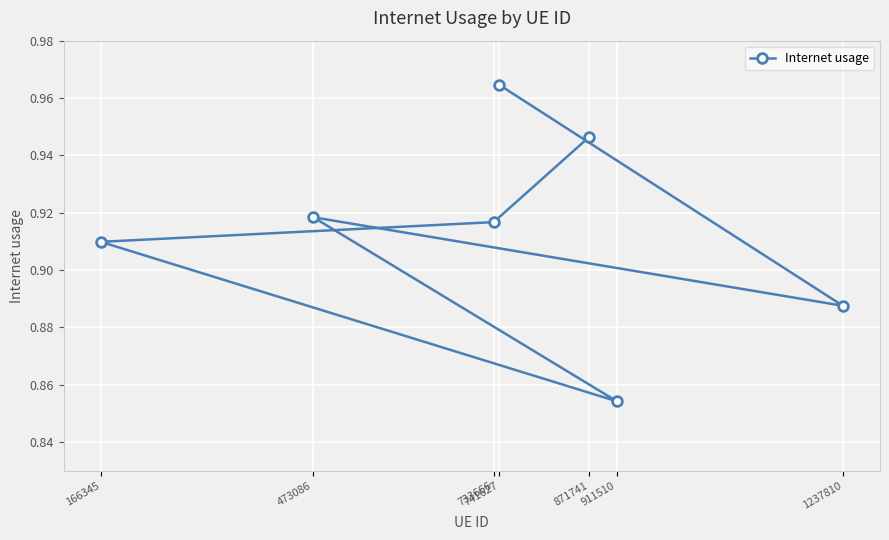

Which label corresponds to the largest value in the chart?

741627